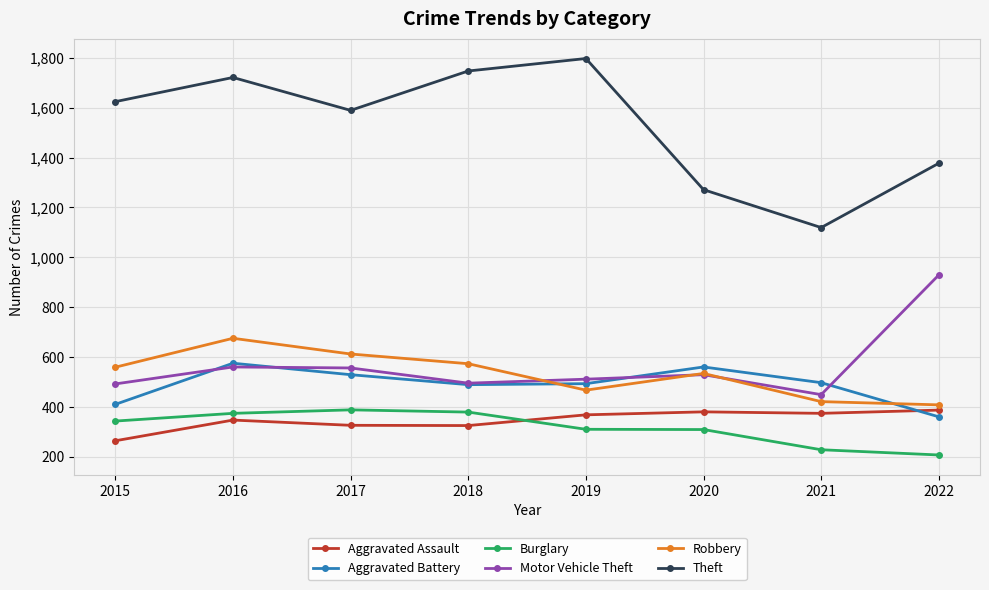

What is the smallest value displayed?

207